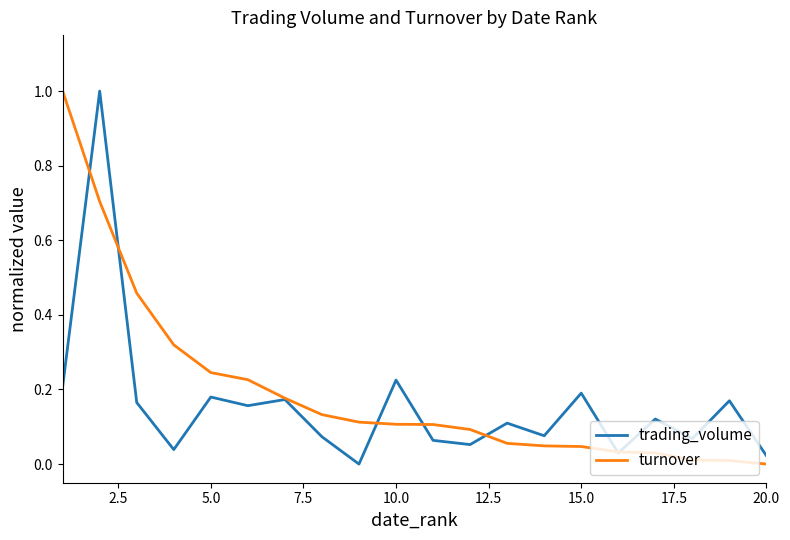

What are all the series names shown in the legend?

trading_volume, turnover